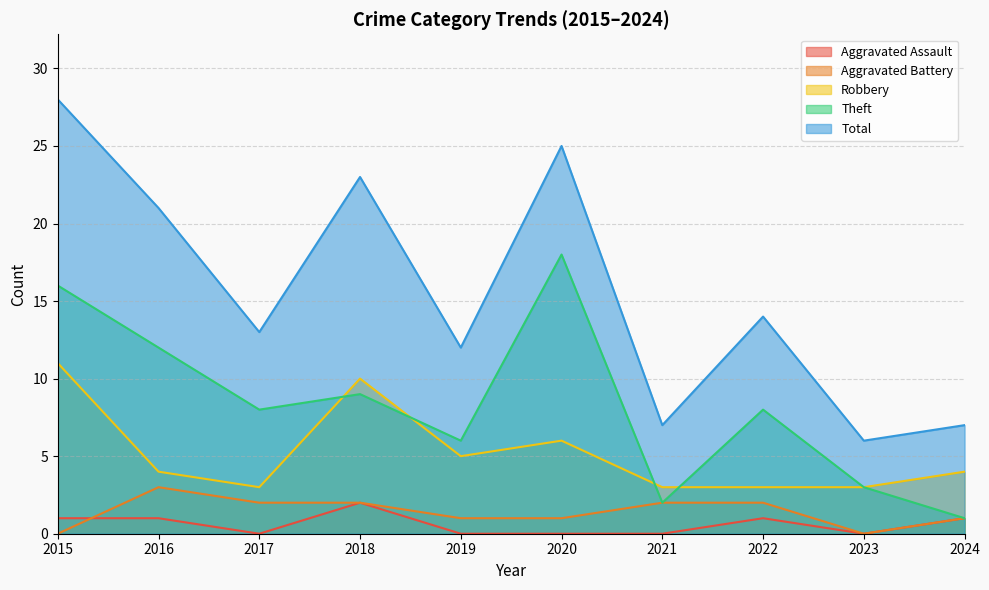

List the labels in order of Robbery value, largest first.

2015, 2018, 2020, 2019, 2016, 2024, 2017, 2021, 2022, 2023